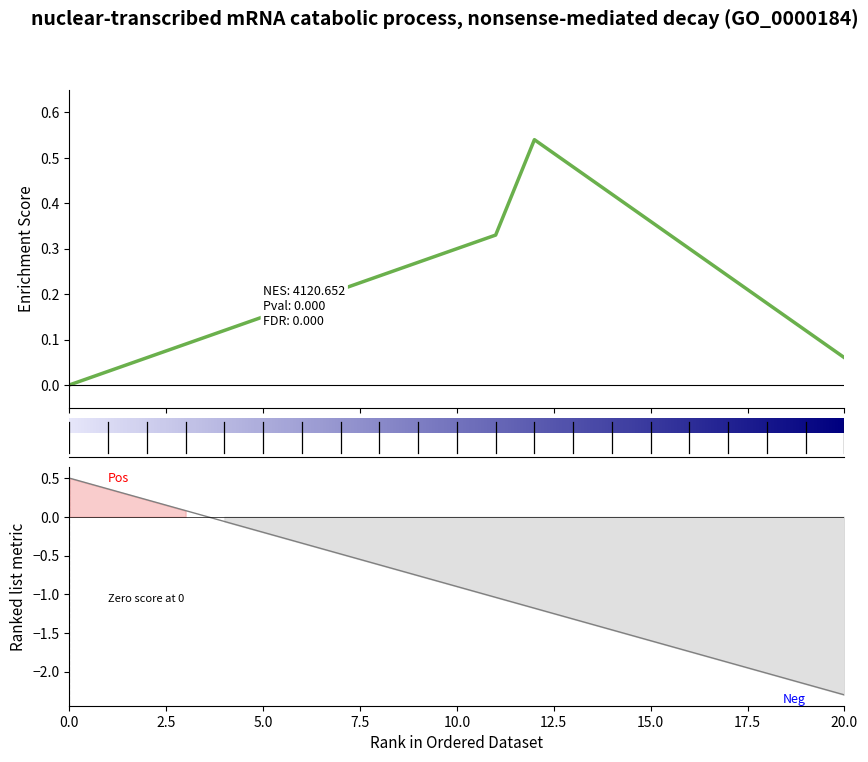

What is the value of the 11th point from the left?

-0.9